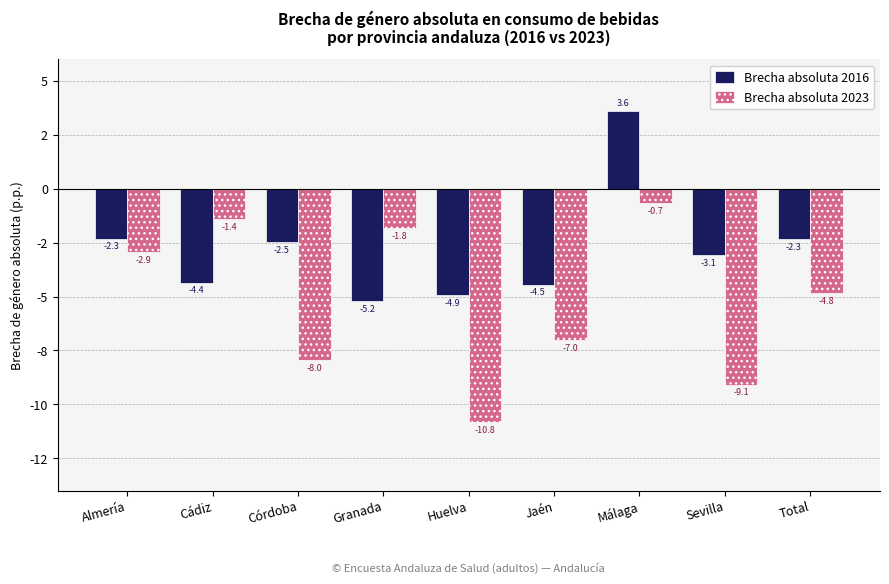

Between Córdoba and Huelva, which is larger?

Córdoba